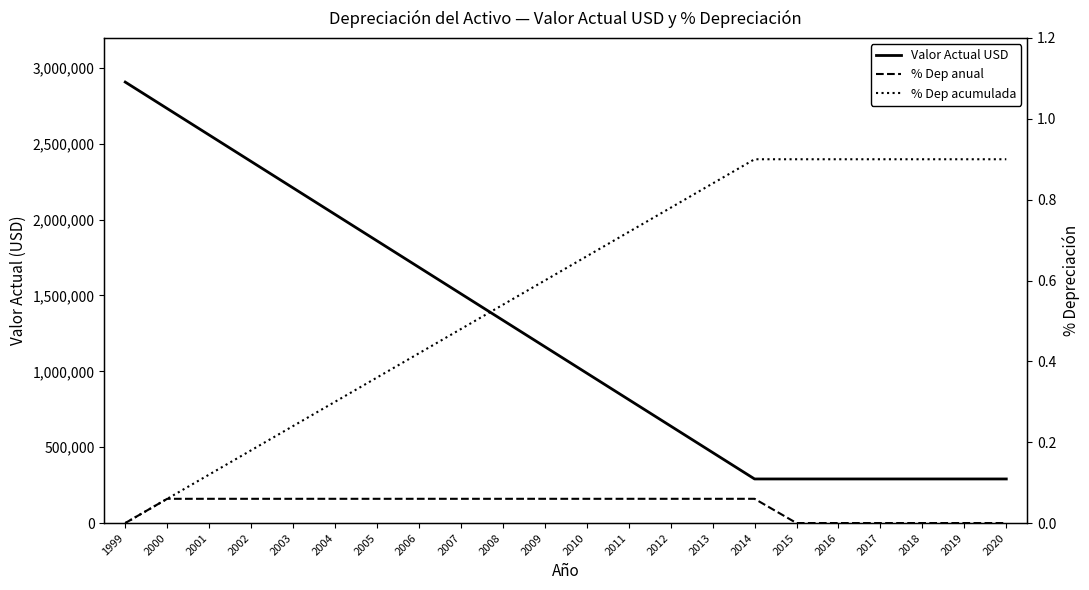

True or false: % Dep acumulada and % Dep anual cross at least once.

False